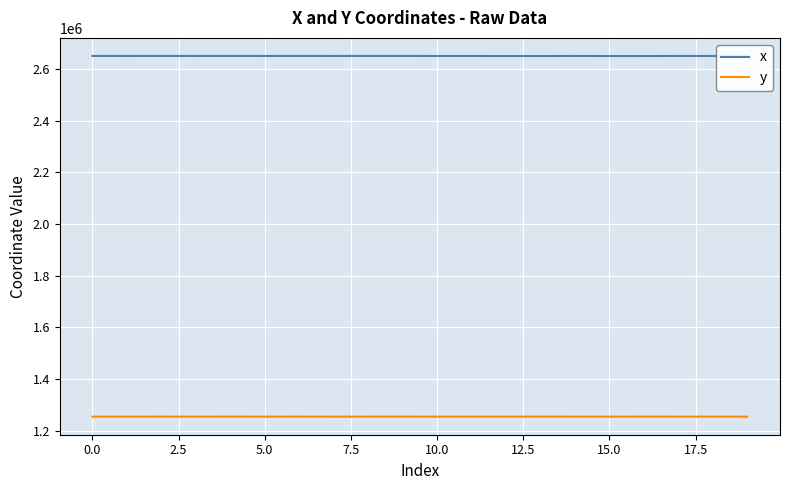

Which series has the widest spread of values?

x